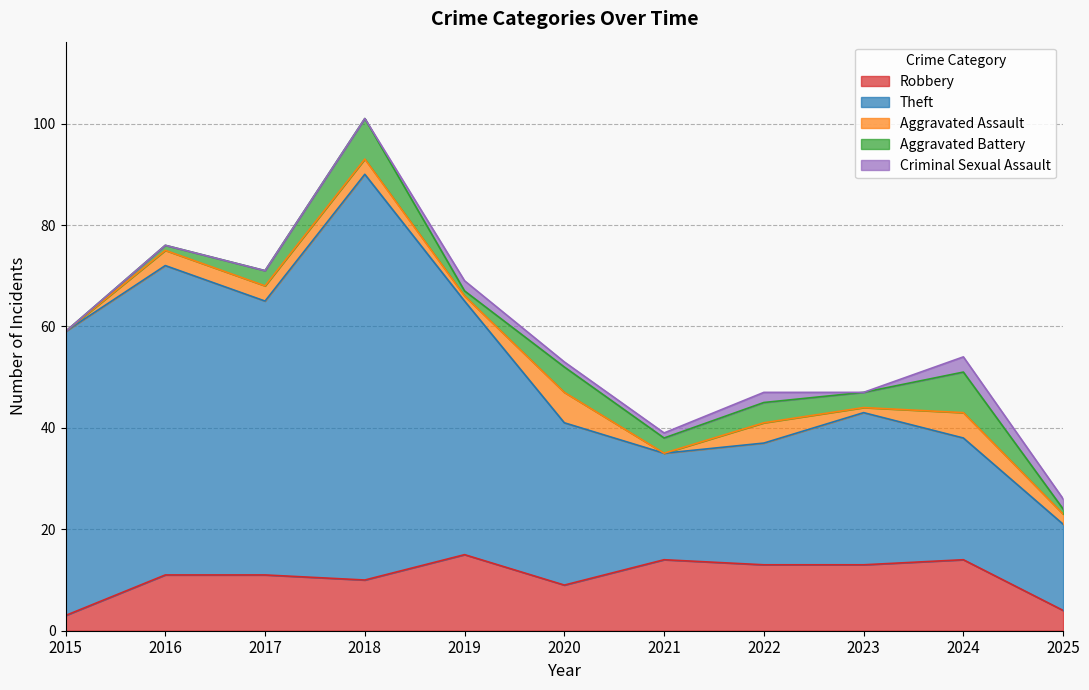

How many interior local peaks does the Aggravated Assault series have?

3